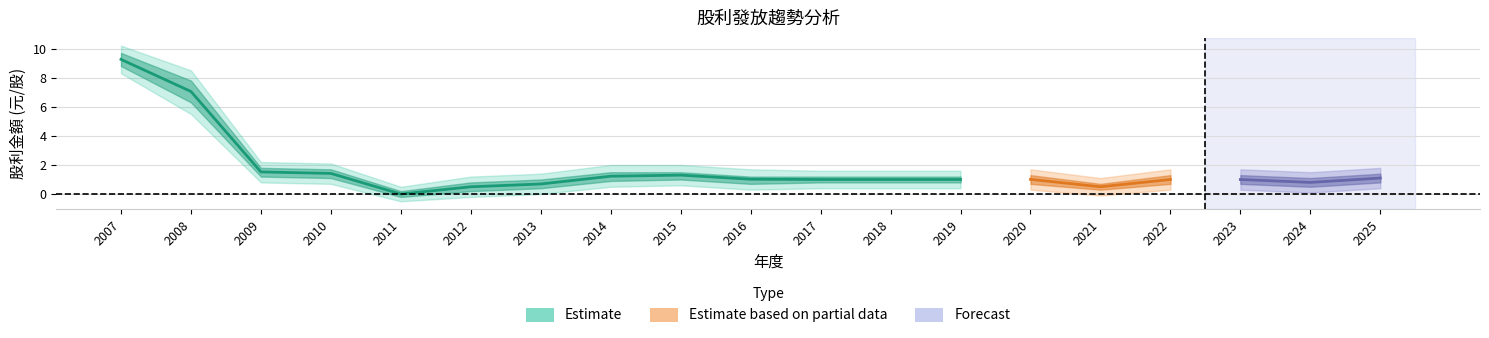

What is the sum of the 合計股利 values at 2014 and 2013?

1.9